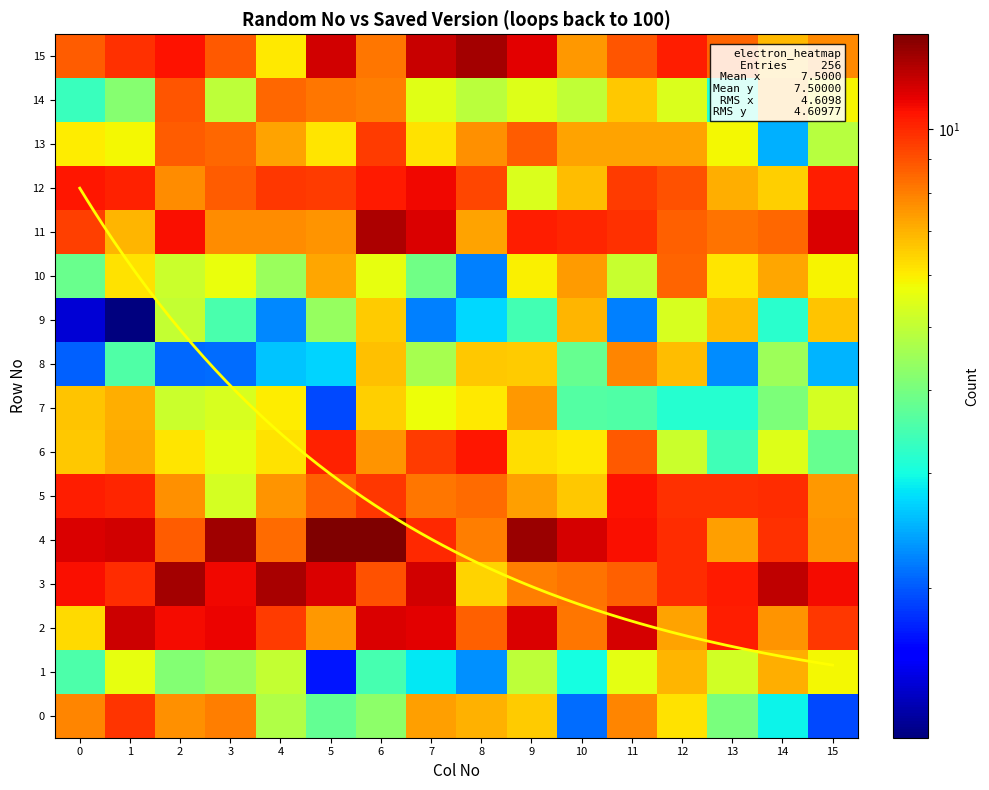

Which series has the largest total across all categories?

row_4